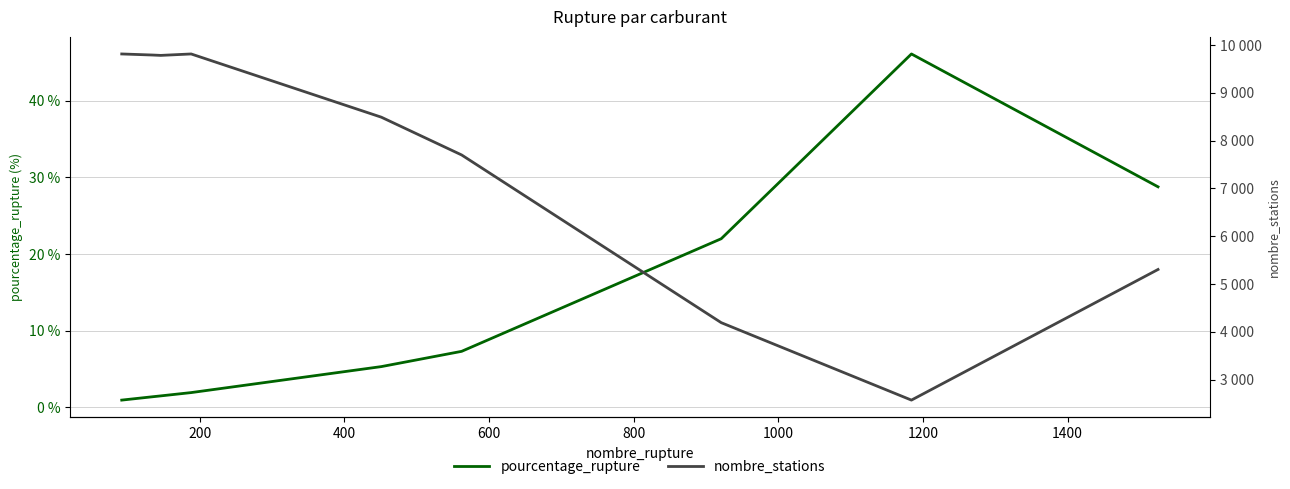

List the labels in order of nombre_stations value, largest first.

0, 600, 200, 400, 800, 1000, 1600, 1200, 1400